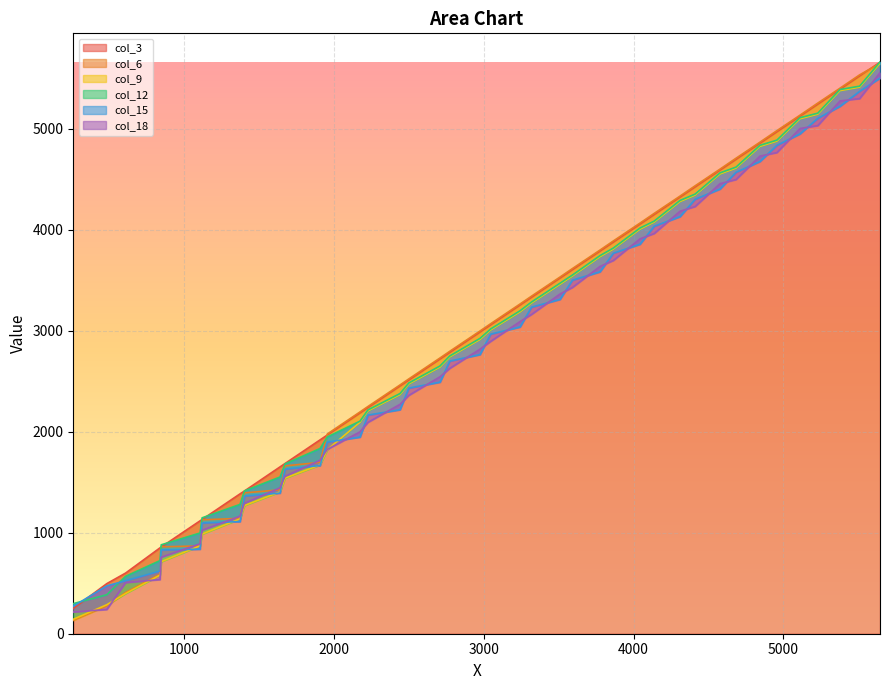

What are all the series names shown in the legend?

col_3, col_6, col_9, col_12, col_15, col_18